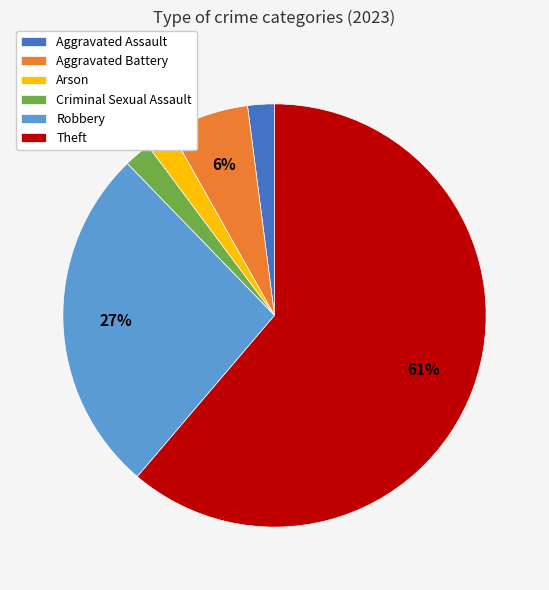

Is it true that Robbery is 27% of the pie?

True